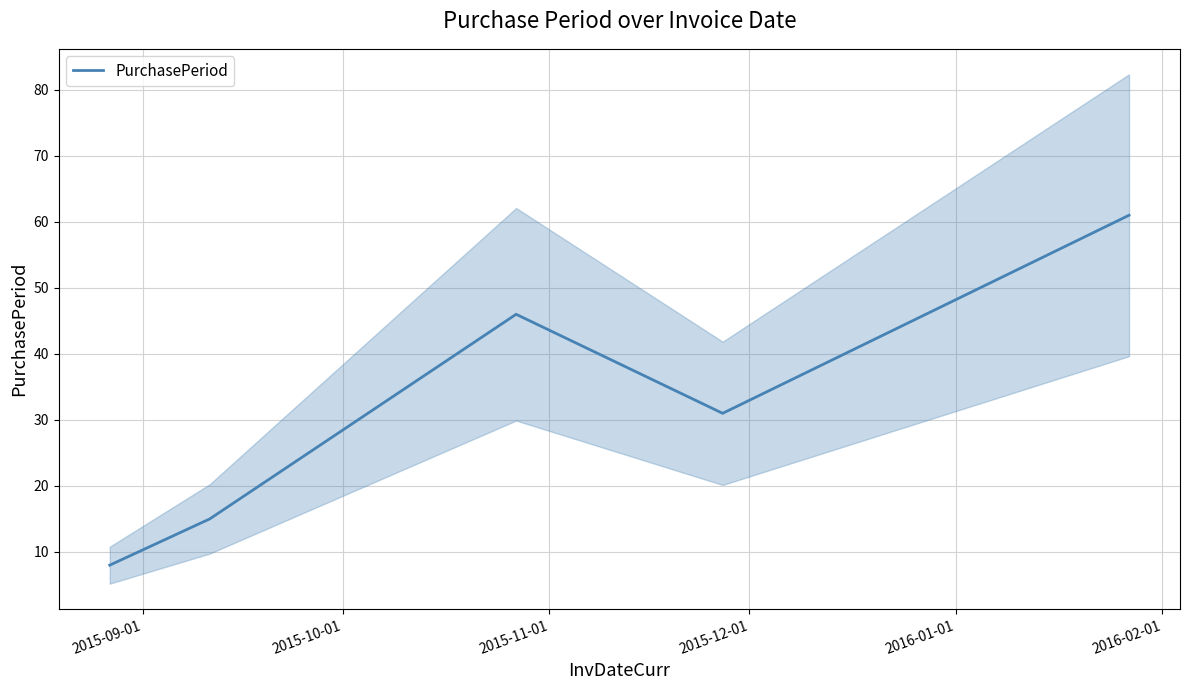

Reading left to right, transcribe all the data shown in this chart.

8	15	46	31	61